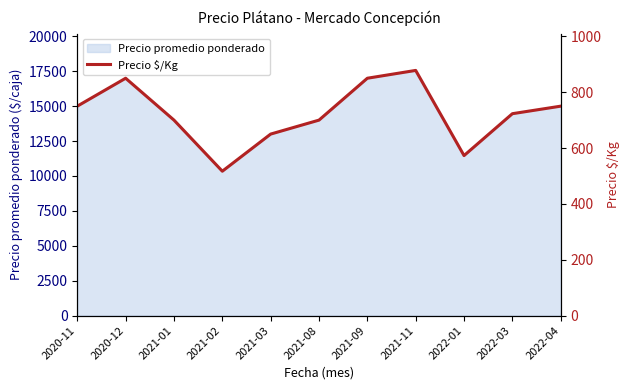

What is the change in value from 2021-08 to 2021-11?

+178